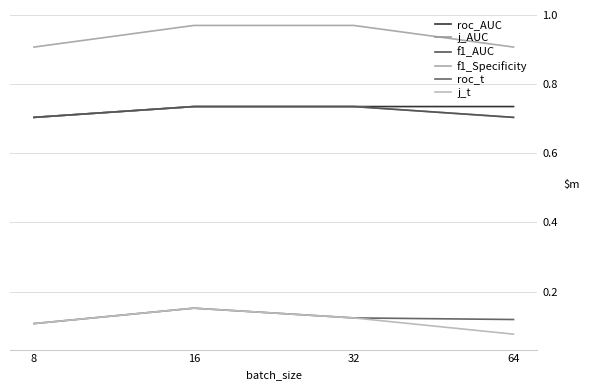

Is this an area chart (filled region under the line)?

No